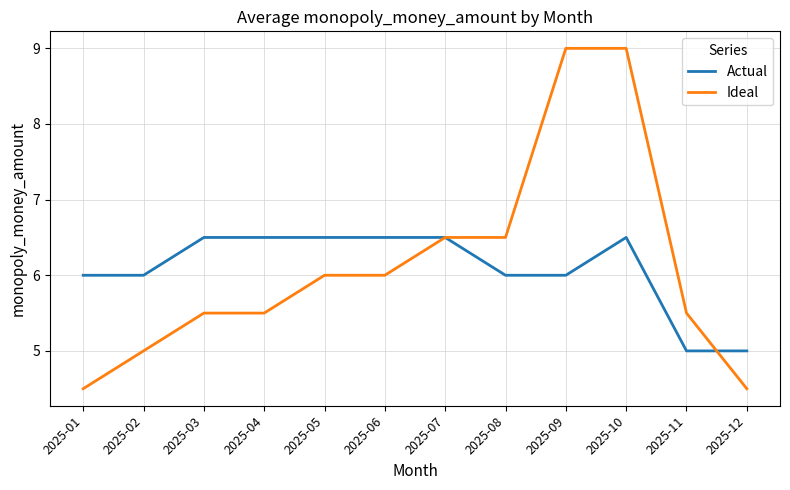

What is the smallest value displayed?

4.5